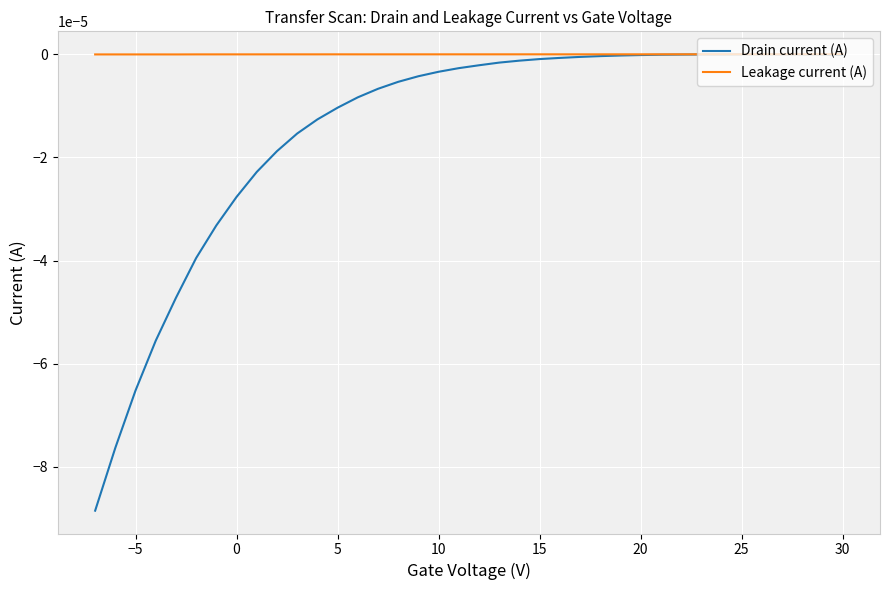

Count the number of categories in the chart.

38